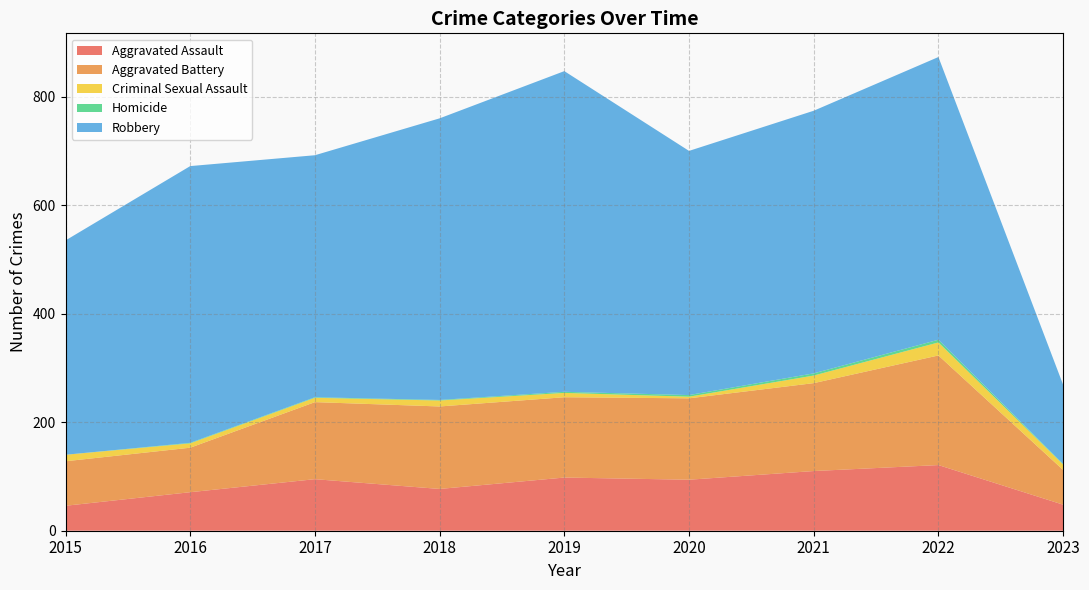

Reading right to left, transcribe all the data shown in this chart.

Aggravated Assault: 48	121	110	94	98	77	95	71	46
Aggravated Battery: 64	202	162	150	148	152	142	82	82
Criminal Sexual Assault: 10	24	14	3	8	11	8	8	12
Homicide: 1	5	4	3	2	1	1	1	0
Robbery: 146	521	484	450	591	519	446	510	395